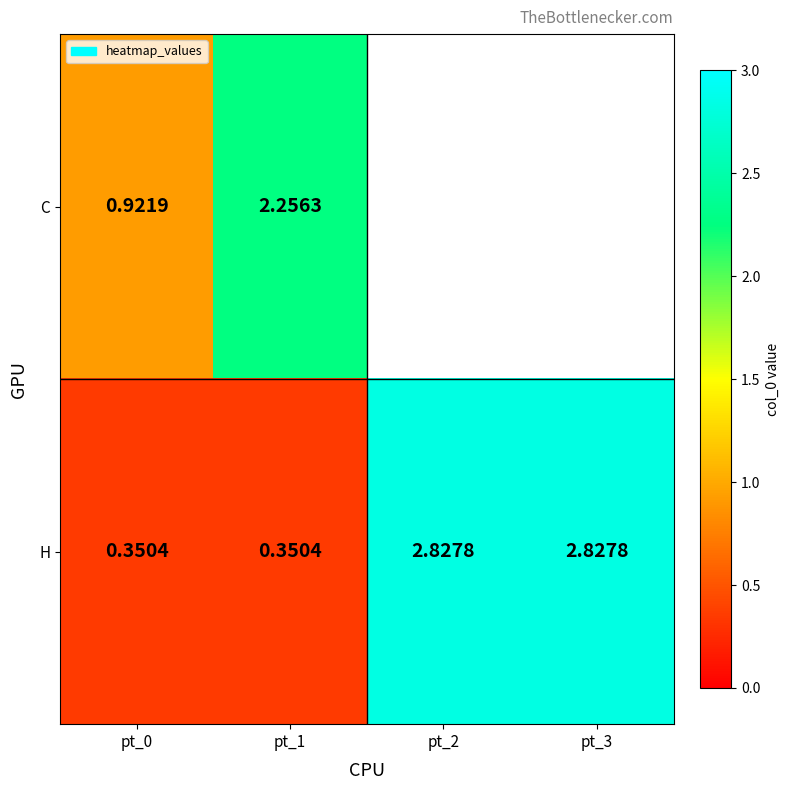

At how many categories does at least one series exceed 2?

3